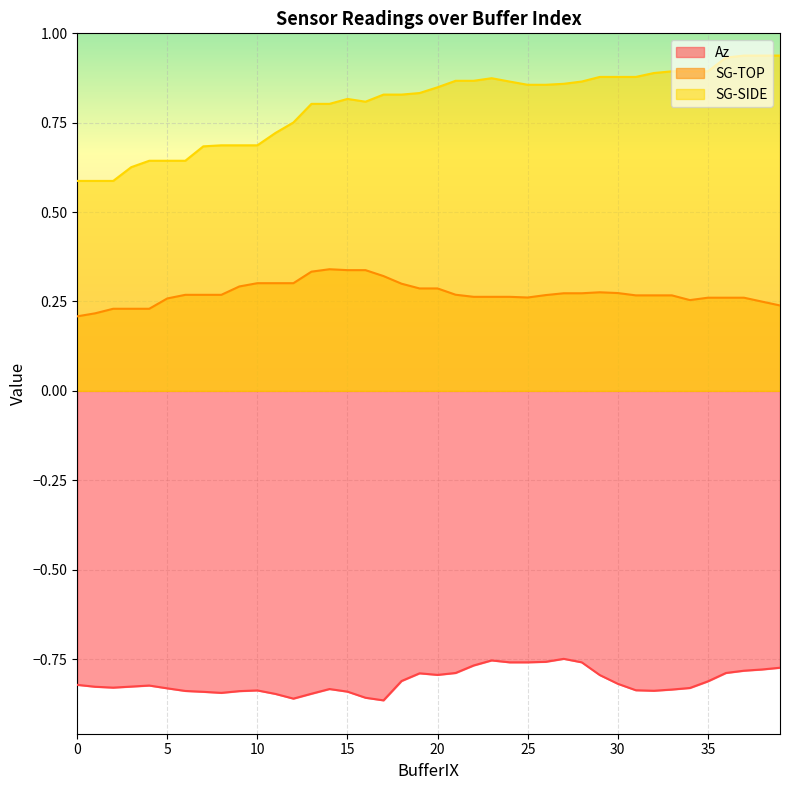

True or false: SG-TOP has more than 1 interior local peaks.

True